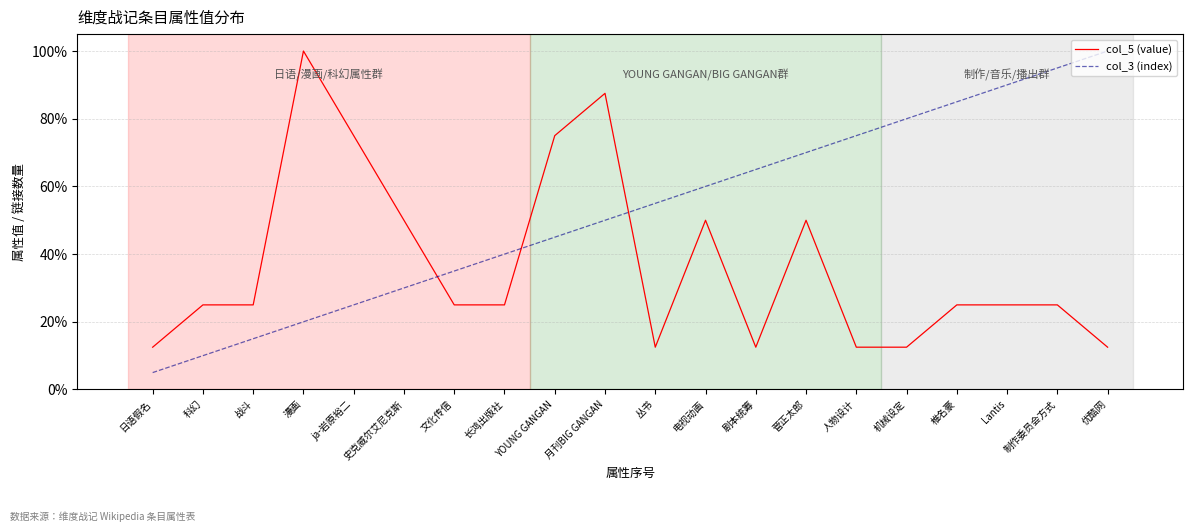

What is the value of the col_5 (value) point at the 6th from the left?

0.5